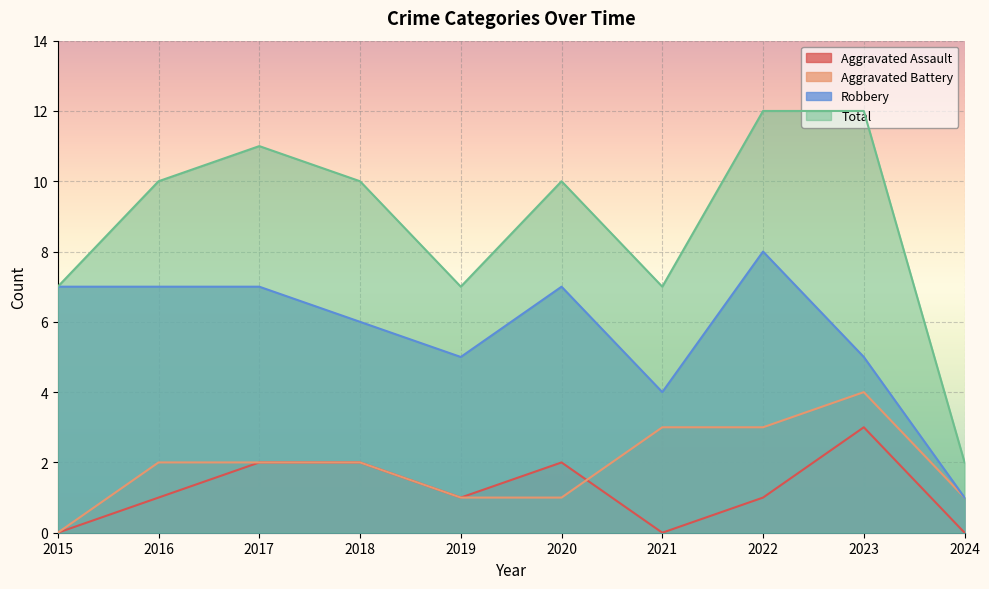

Rank the series at 2021 from lowest to highest value.

Aggravated Assault, Aggravated Battery, Robbery, Total